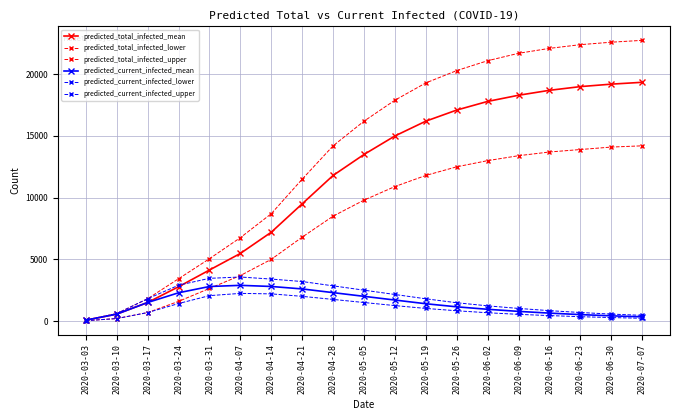

What is the difference between the maximum and minimum values in the predicted_total_infected_upper series?

22675